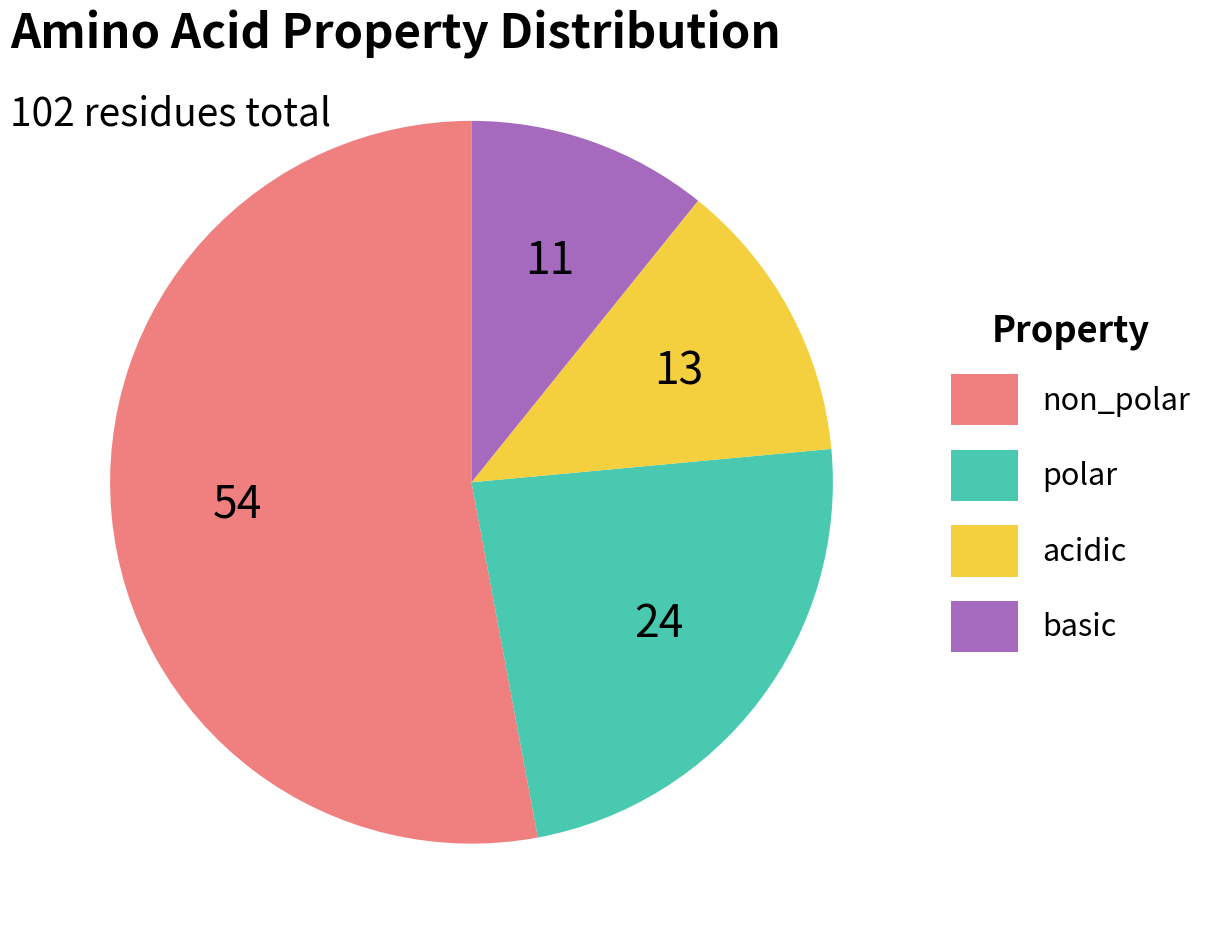

Rank the categories by value from lowest to highest.

basic, acidic, polar, non_polar